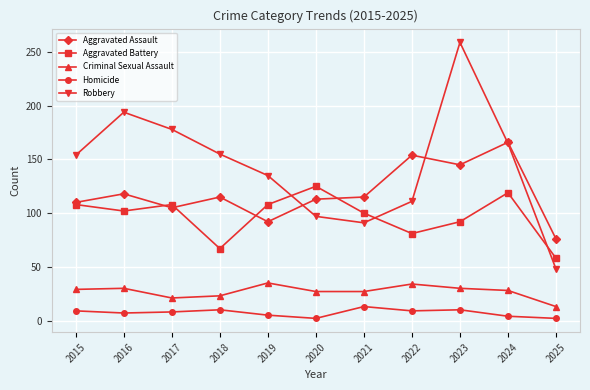

Is it true that Criminal Sexual Assault equals 28 at 2024?

True